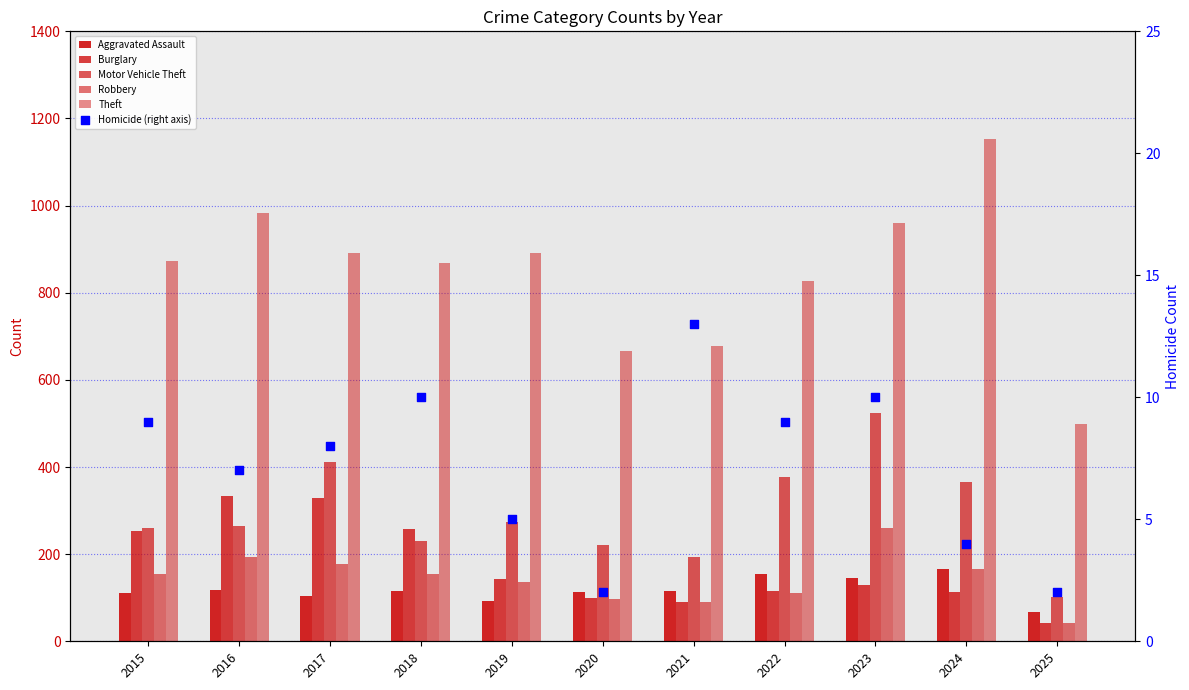

At which category is the sum across all series the highest?

2023